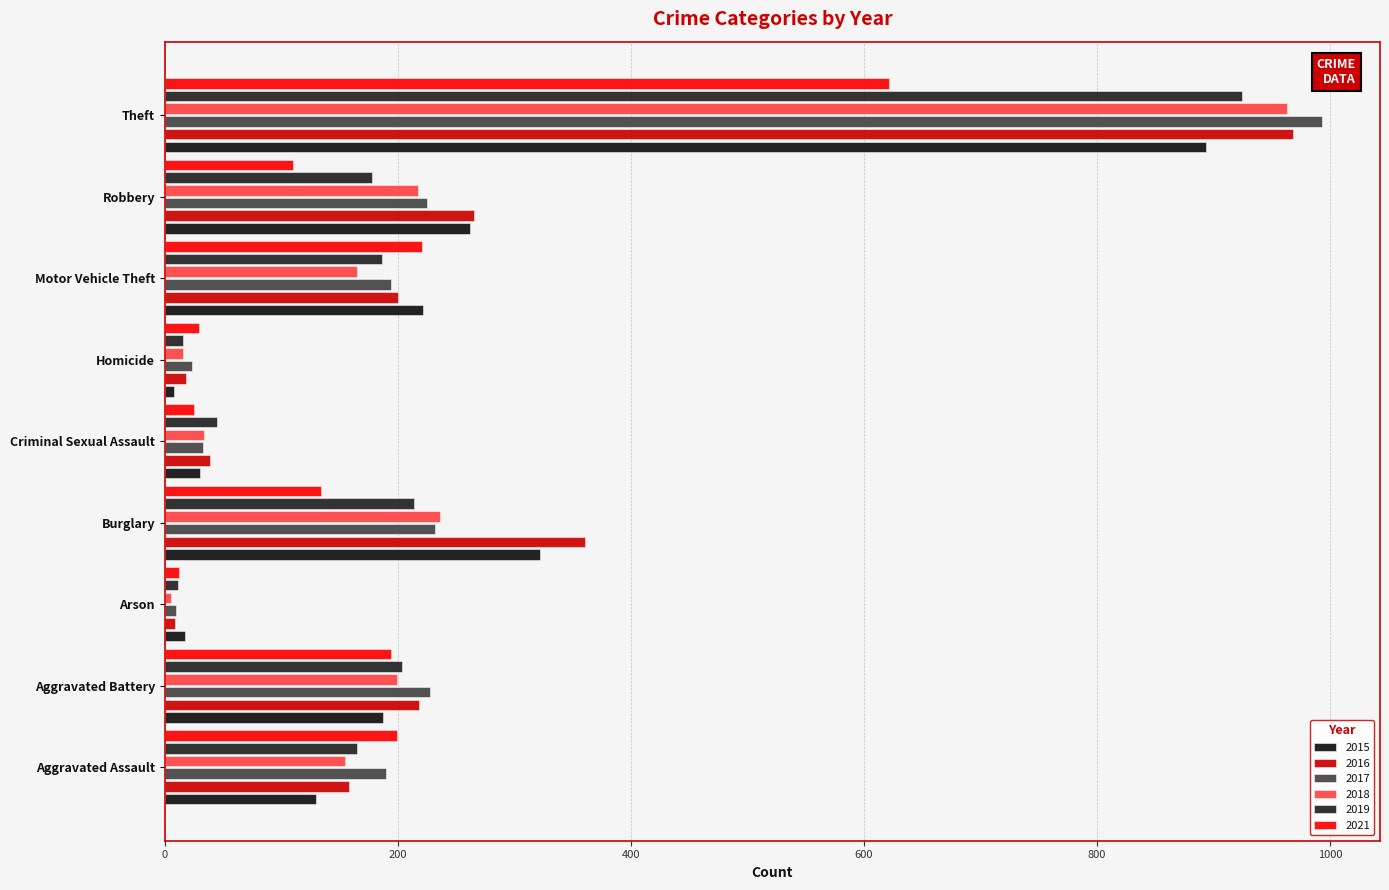

Count the number of categories in the chart.

9